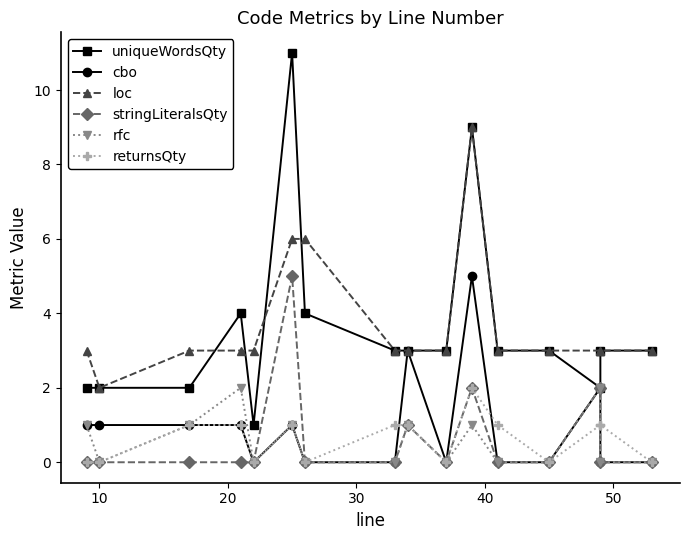

The value of returnsQty at 20 is 2. True or false?

False